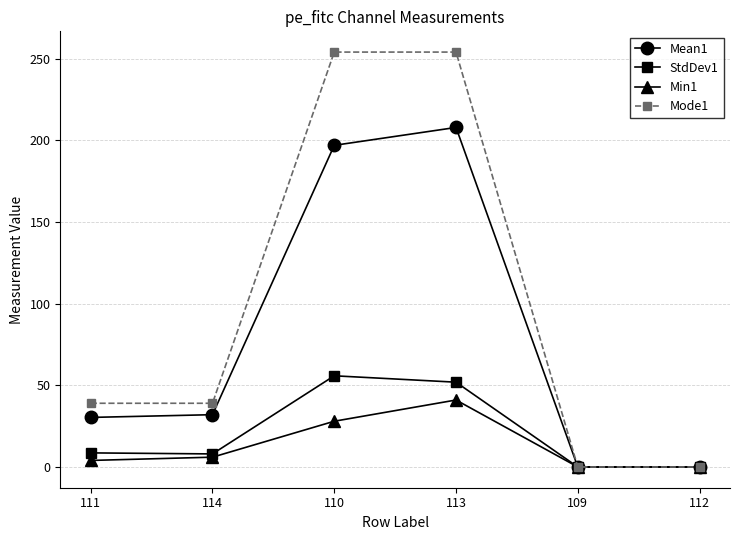

What is the maximum value shown in the chart?

254.0